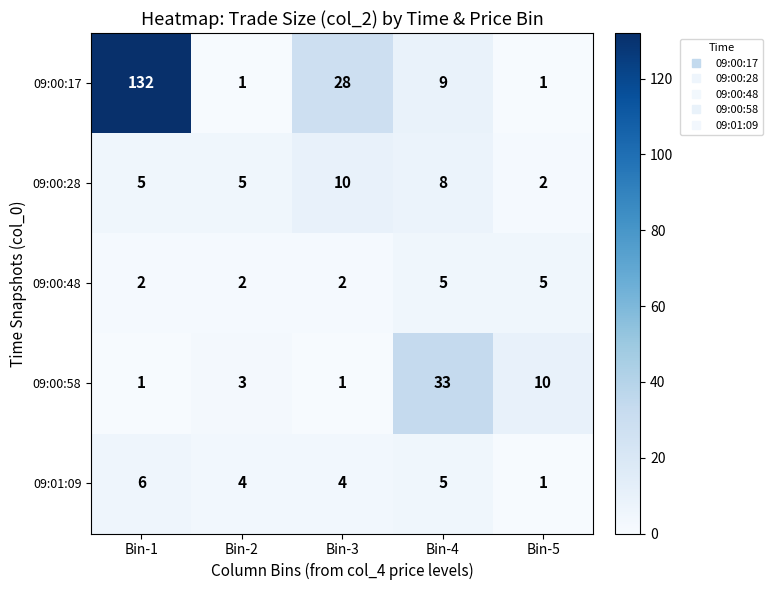

How many data points does each series have?

5